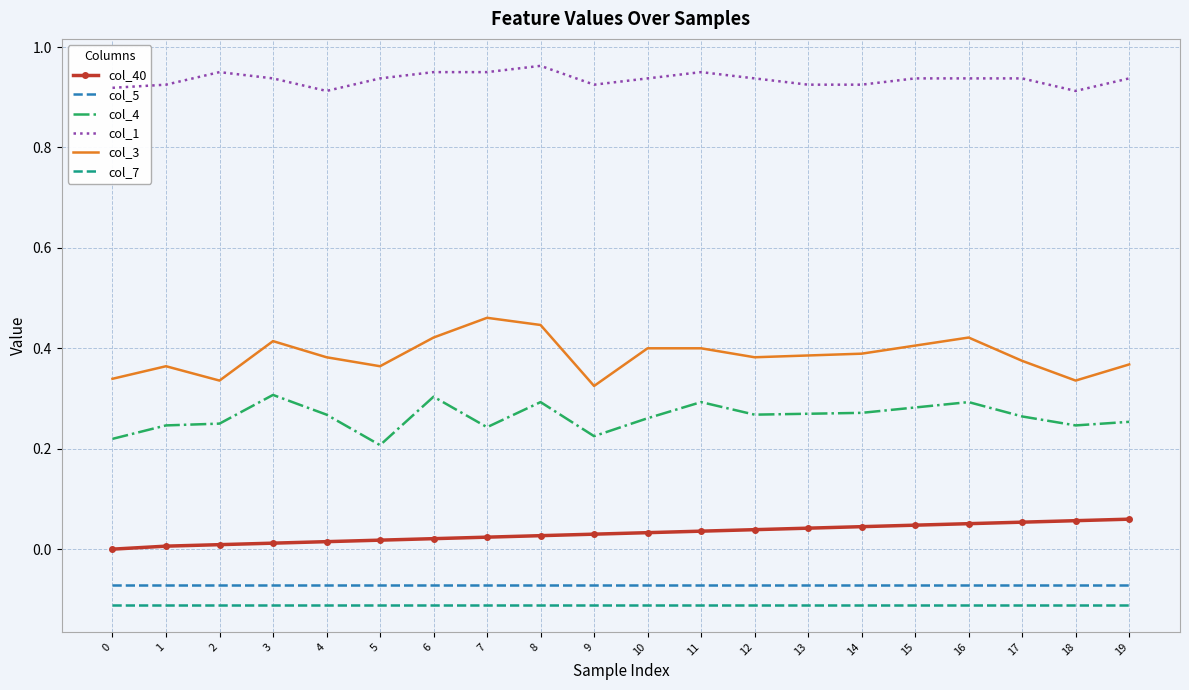

True or false: col_7 and col_3 cross at least once.

False